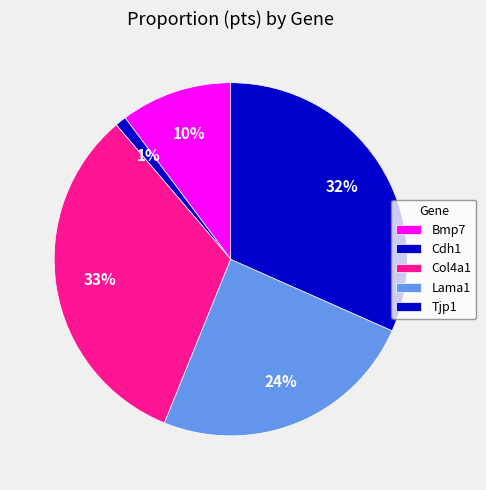

How many slices are in this pie chart?

5